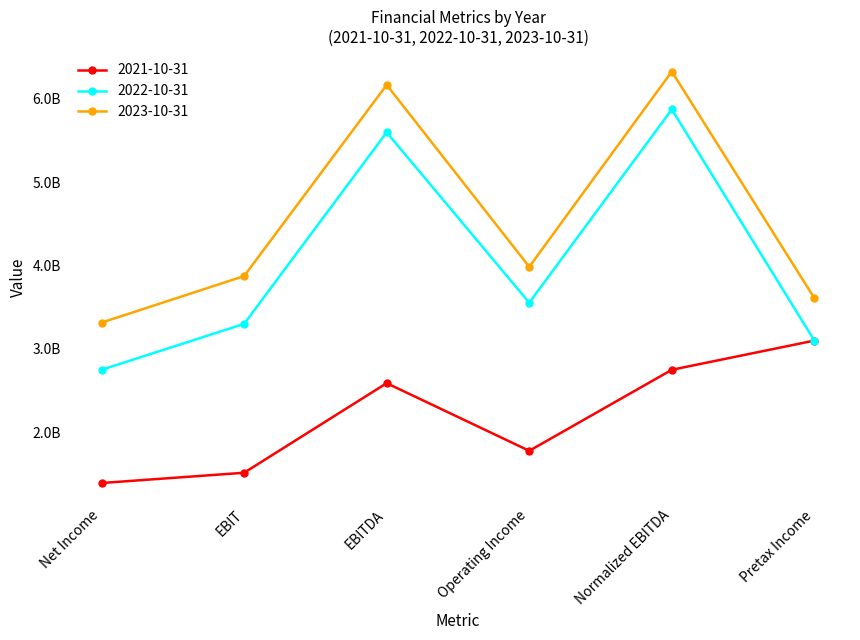

What is the smallest value displayed?

1390422000